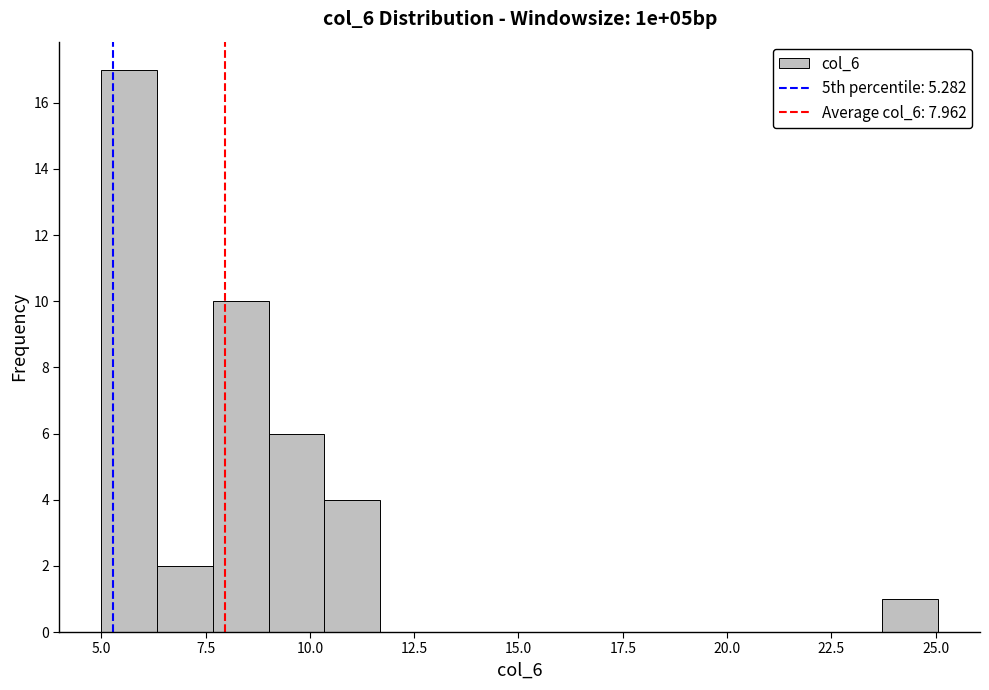

Around what value on the x-axis is the tallest bar? Give the approximate position of its centre, as read against the axis.

5.5